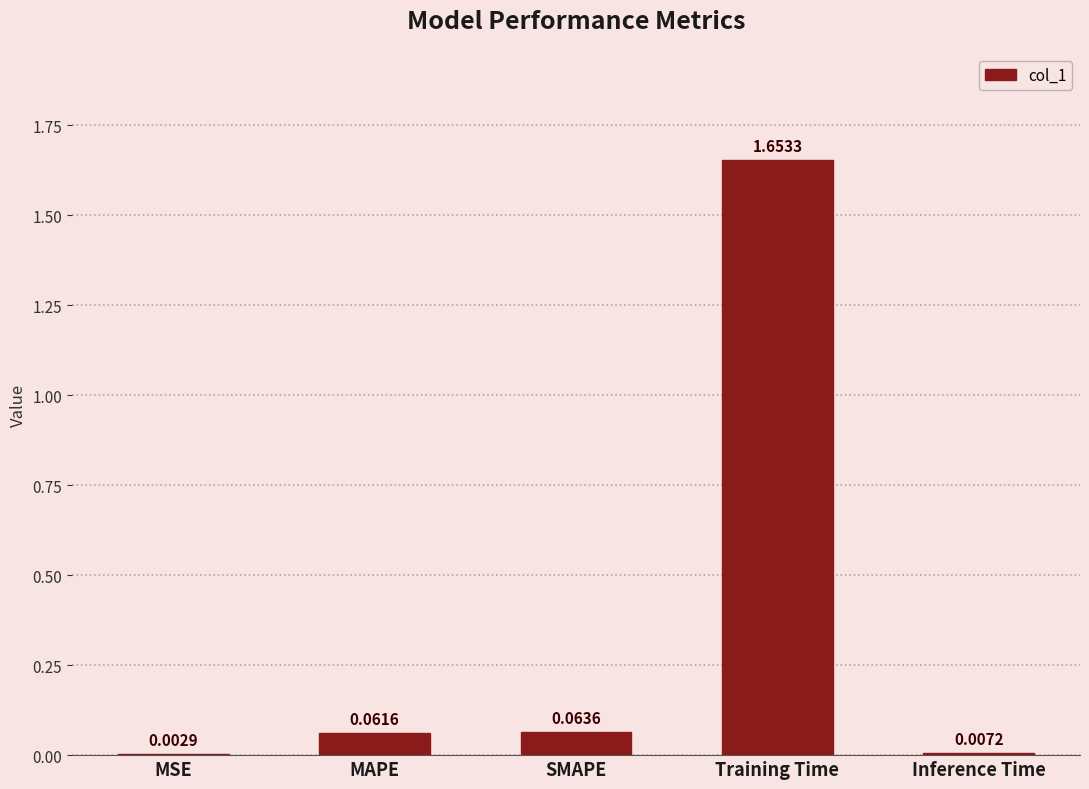

Are the bars grouped side by side (vs. stacked)?

No